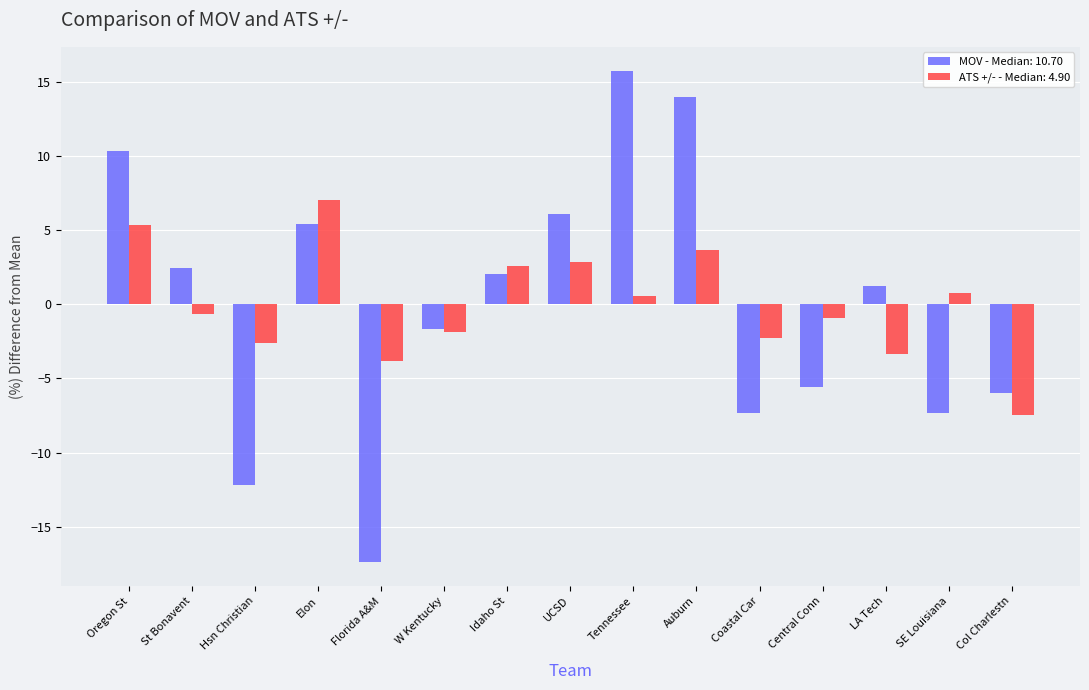

What is the total value across all series at Hsn Christian?

-14.8